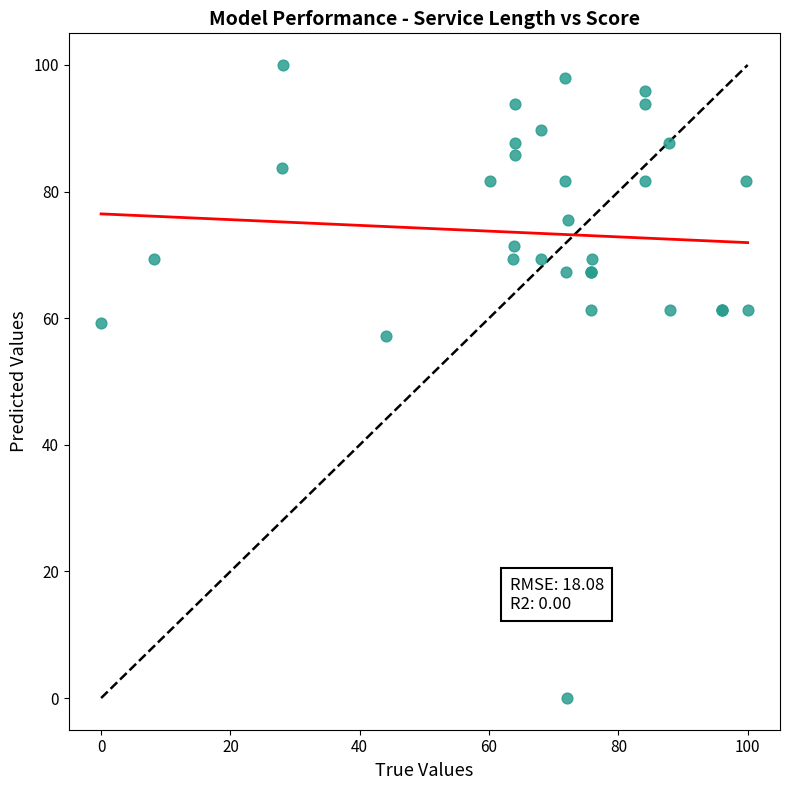

What Y value in the scatter plot is closest to 50?

57.1